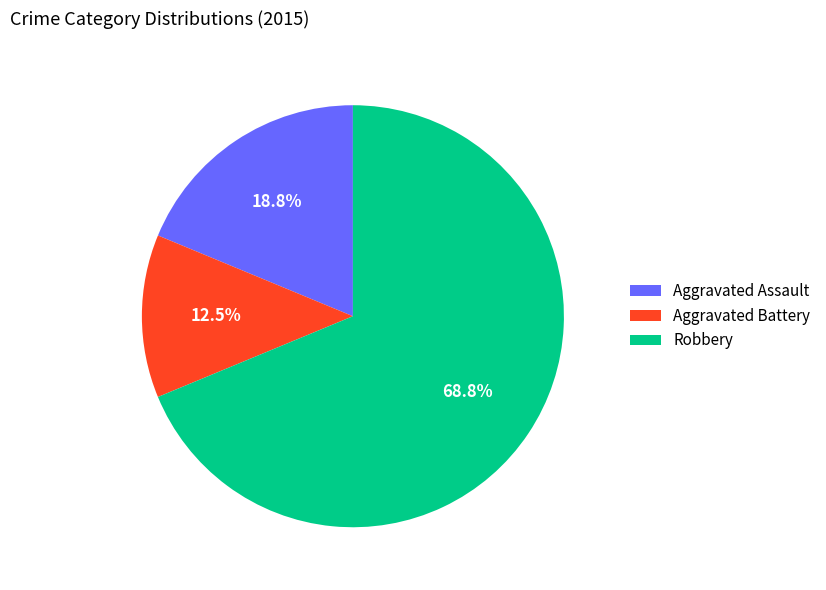

Is Aggravated Battery the majority of the pie?

No